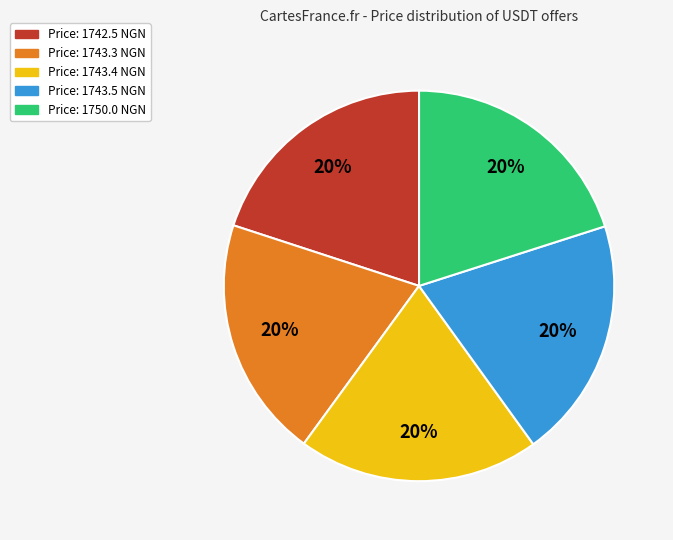

Is there any slice that represents more than half of the pie?

No